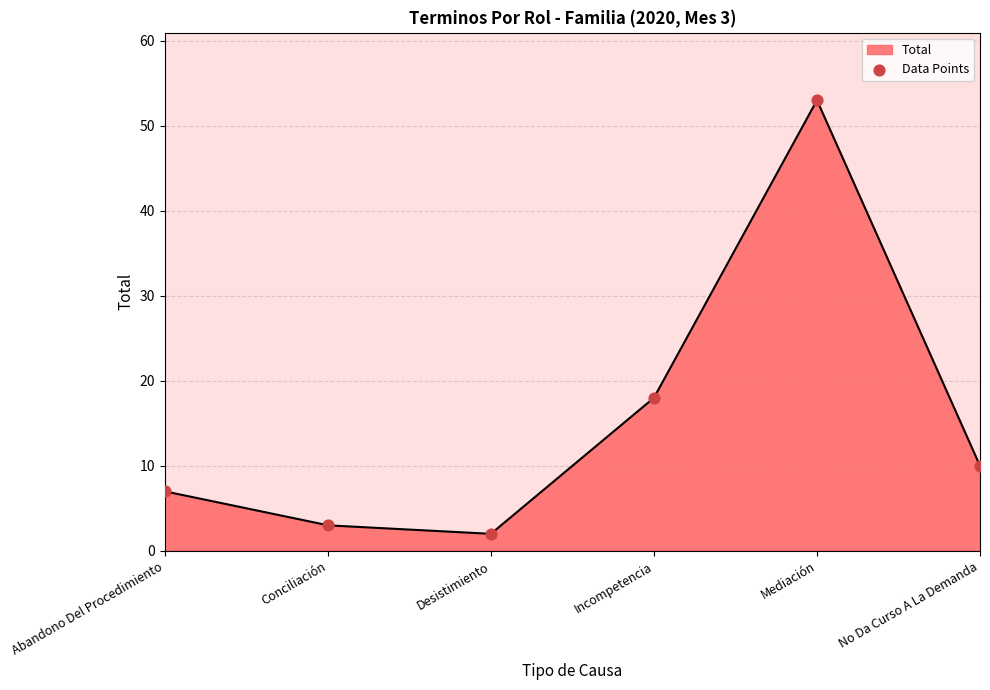

What is the change in value from Desistimiento to Mediación?

+51